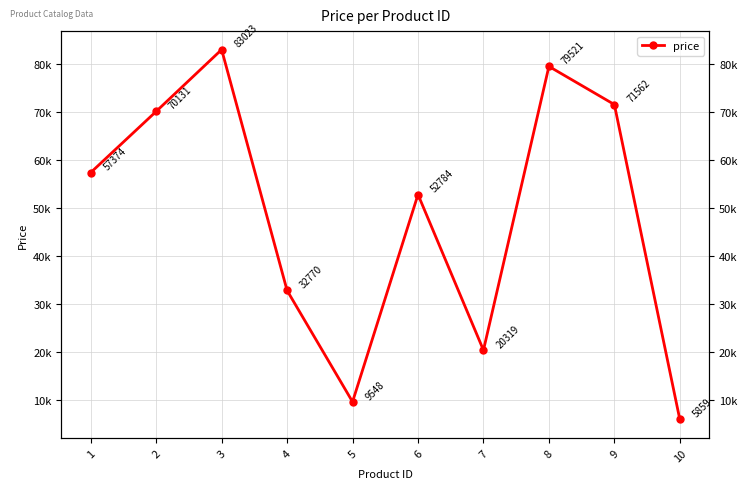

What is the ratio of the value at 1 to the value at 2?

0.8